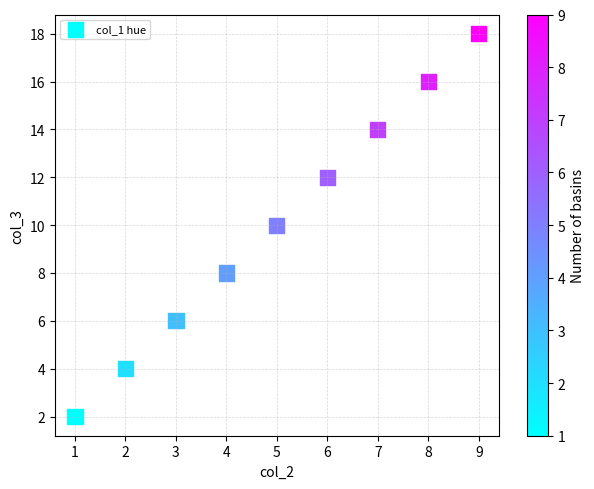

What is the range of Y values (max minus min)?

16